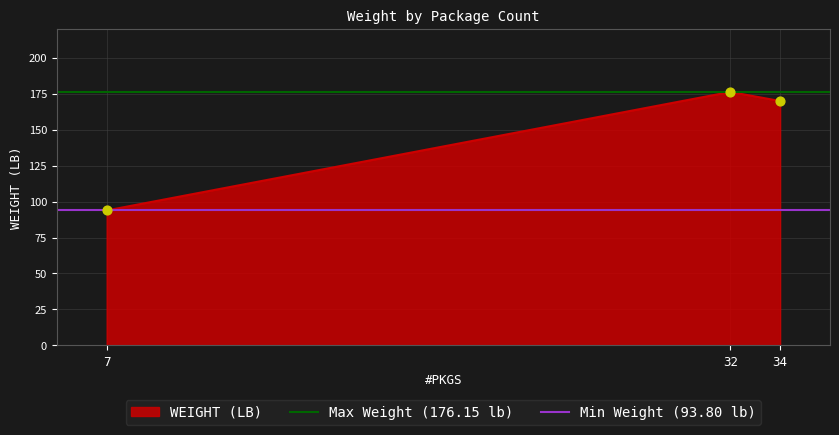

At how many categories does at least one series exceed 97?

2